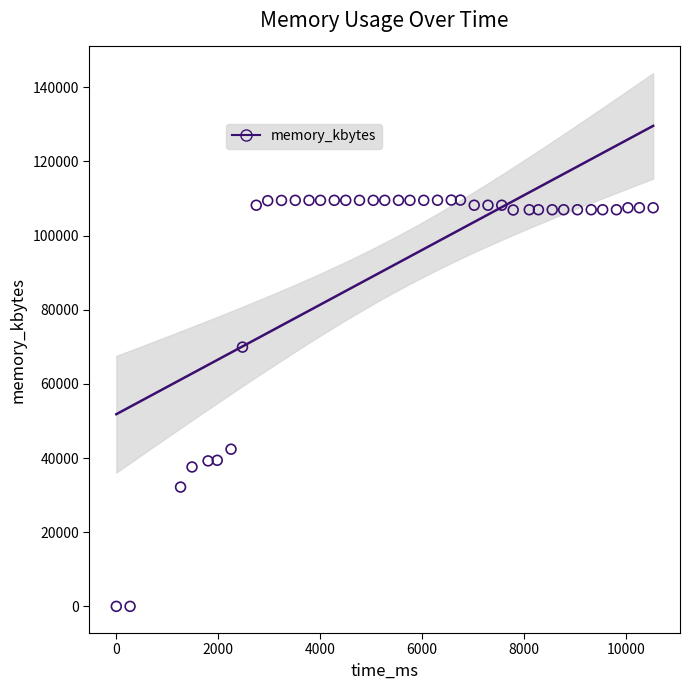

What Y value in the scatter plot is closest to 54778?

42380